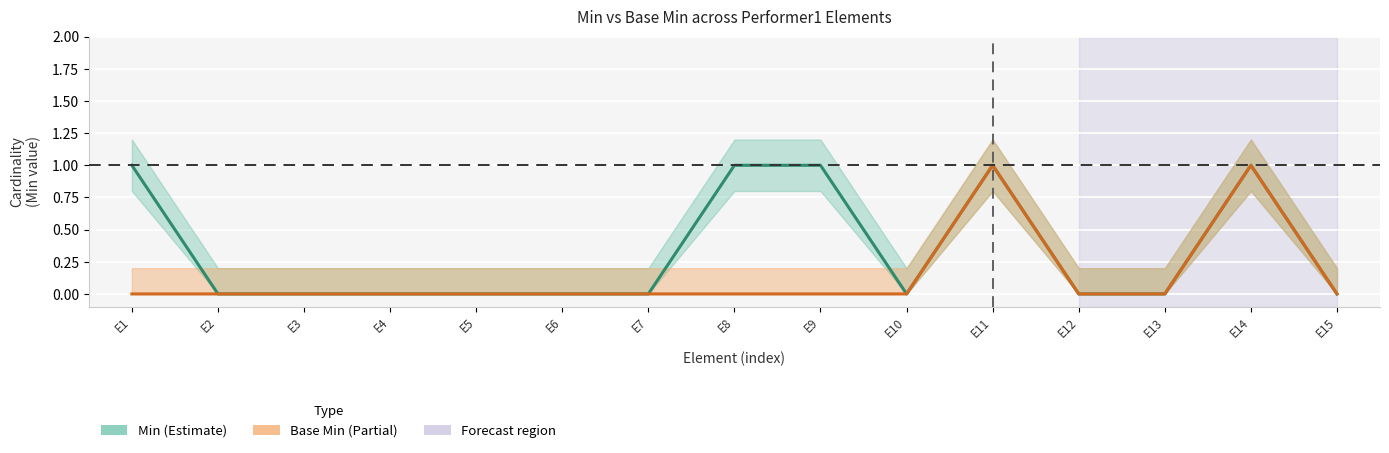

List the series in order of their overall mean, highest first.

Min, Base Min